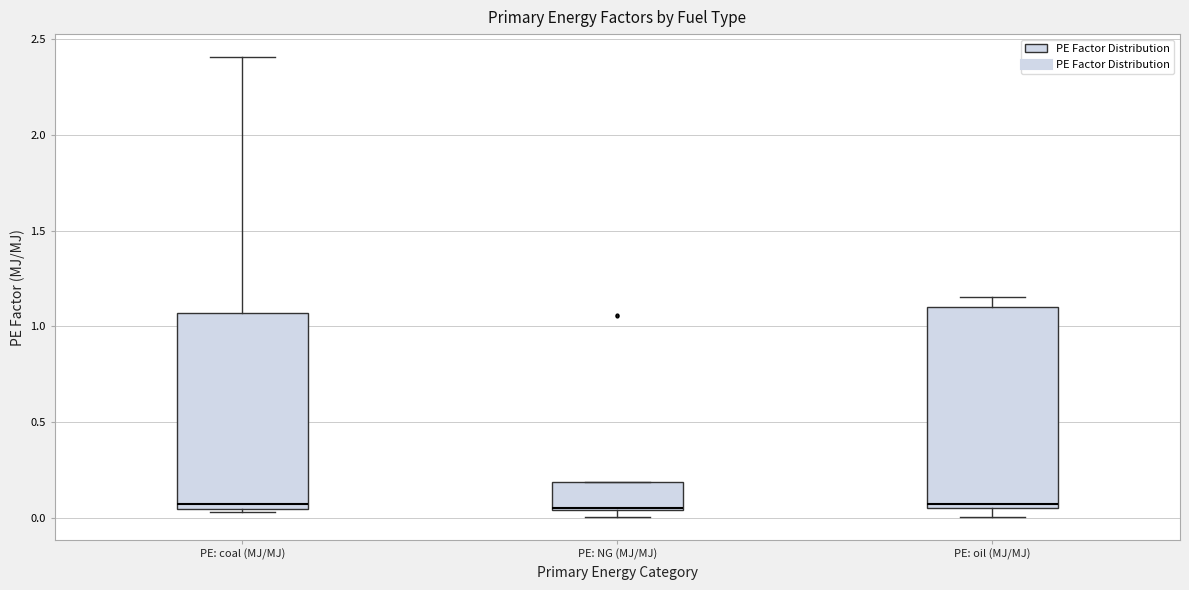

Reading left to right, transcribe this box plot: for each box, give where its median line is, the range the box spans, and where its two whiskers end, as read against the y-axis. The values are not printed on the chart, so give them approximately, as read against the axis.

PE: coal (MJ/MJ): median 0.05 (just above the box's lower edge), box 0.05 to 1.05, whiskers 0.05 to 2.40
PE: NG (MJ/MJ): median 0.05, box 0.05 to 0.20, whiskers 0.00 to 0.20
PE: oil (MJ/MJ): median 0.05 (just above the box's lower edge), box 0.05 to 1.10, whiskers 0.00 to 1.15